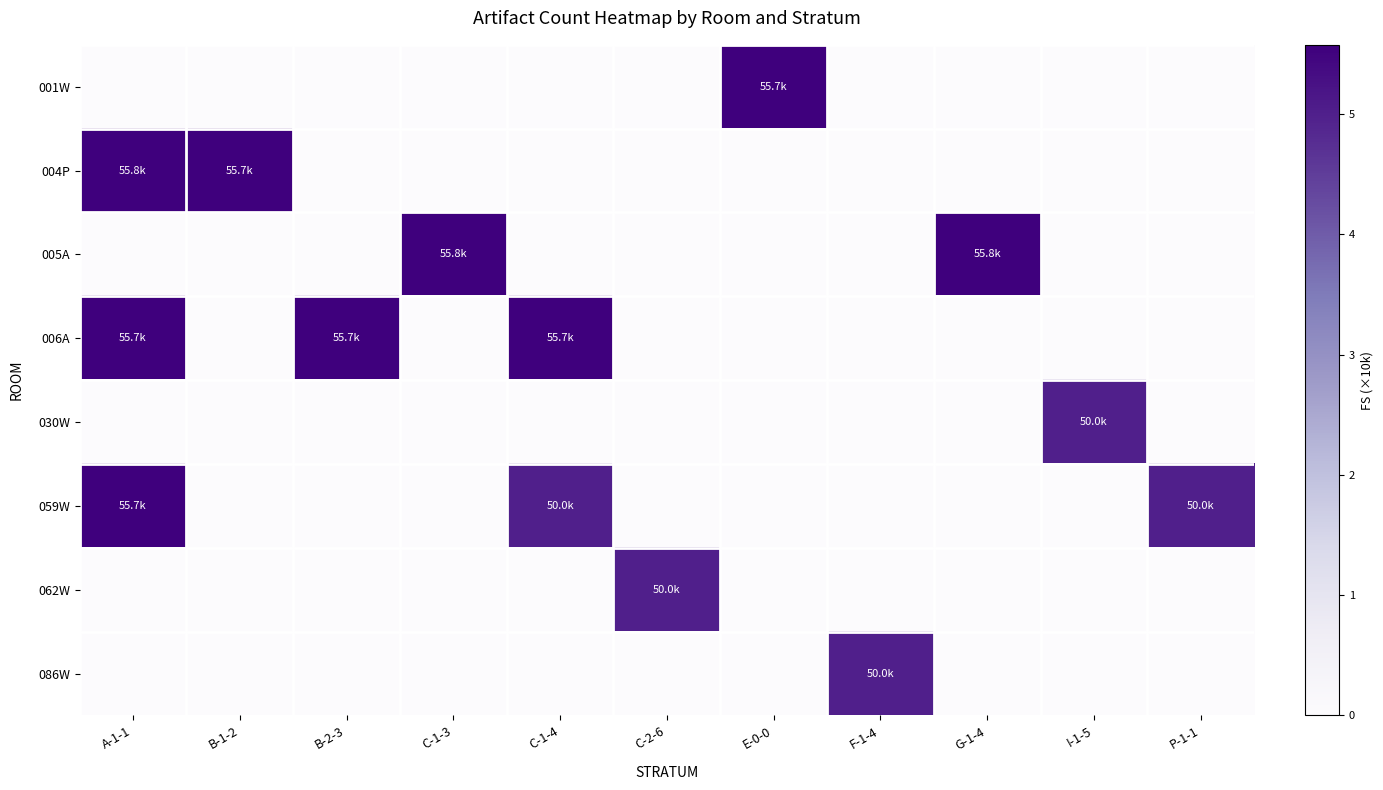

What is the maximum value shown in the chart?

5.6